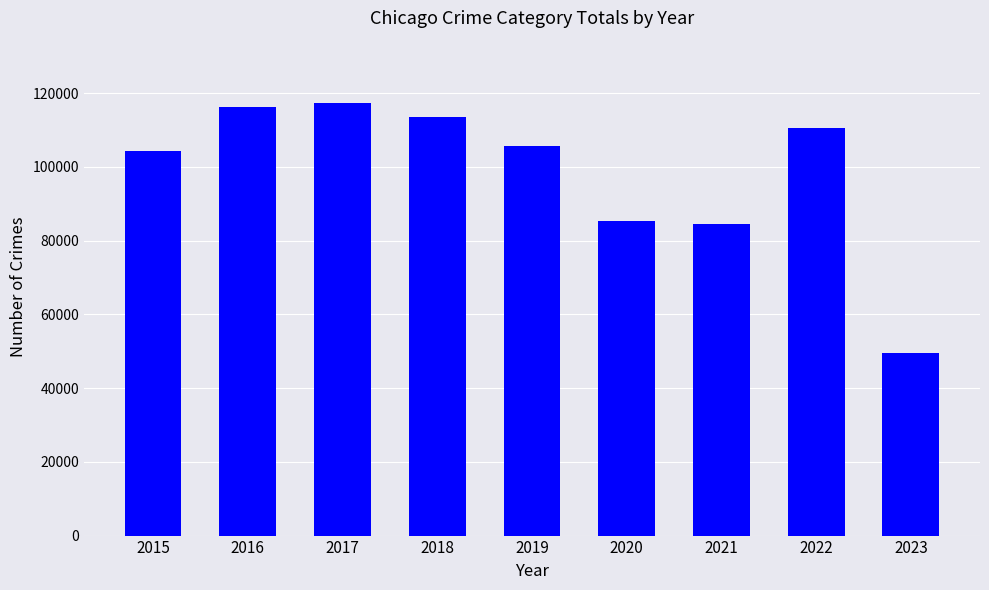

What is the greatest value displayed?

117348